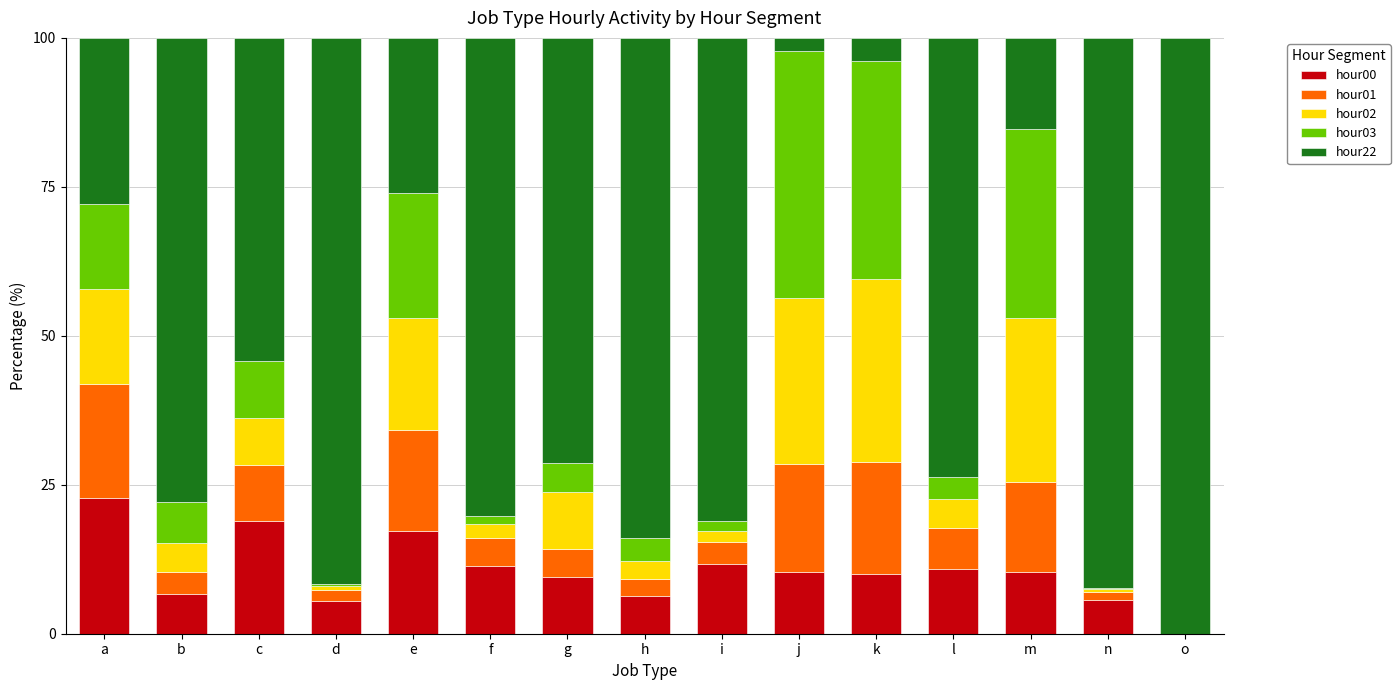

What are all the series names shown in the legend?

hour00, hour01, hour02, hour03, hour22